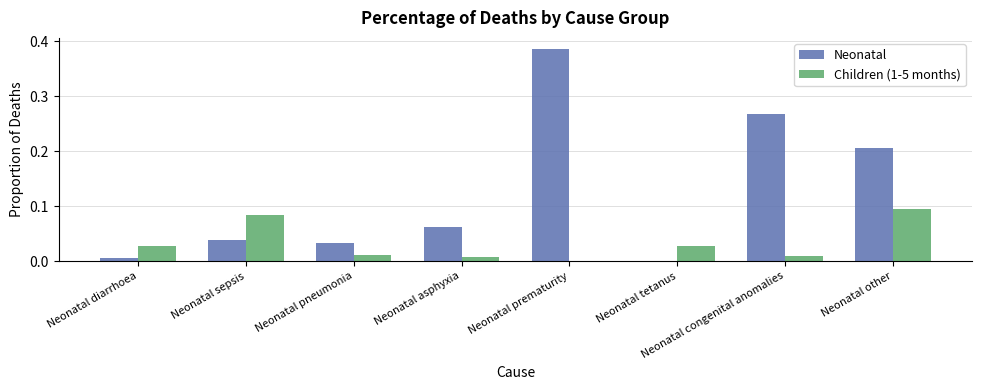

Which series has the largest total across all categories?

Neonatal